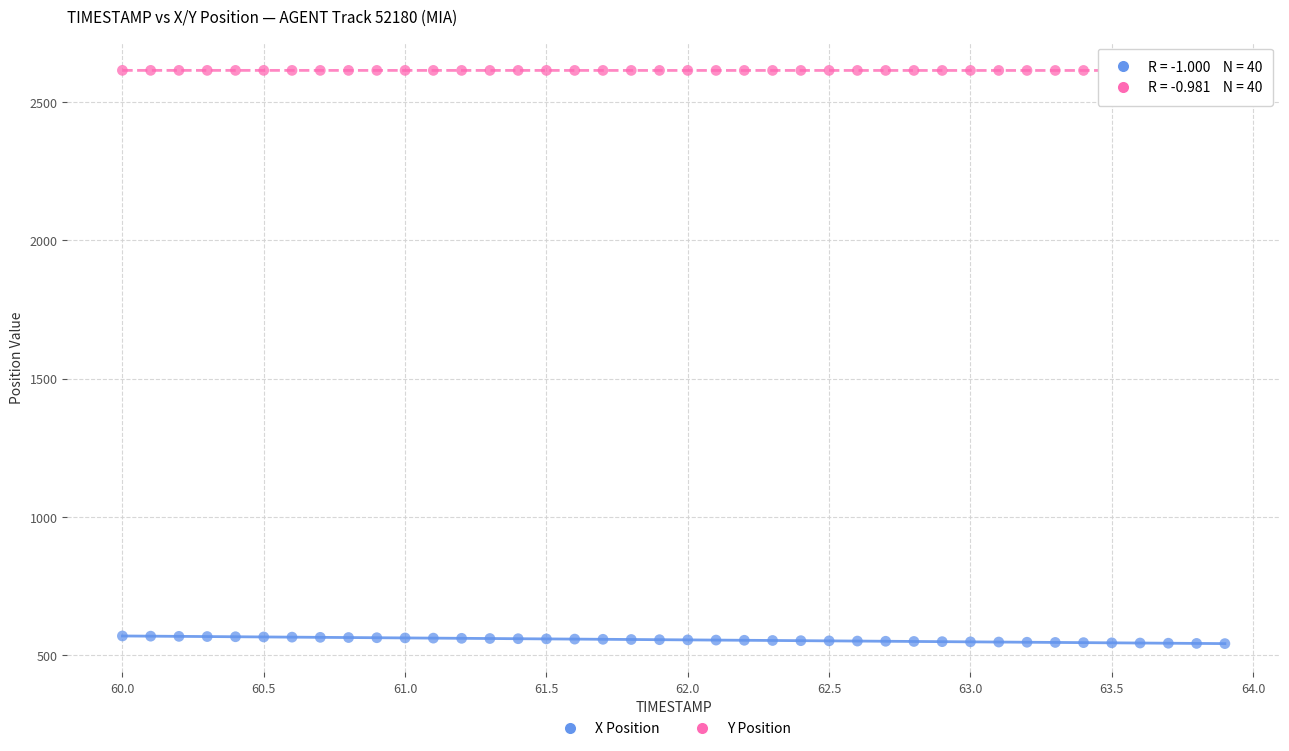

What is the X range (max minus min) for the scatter plot?

3.9